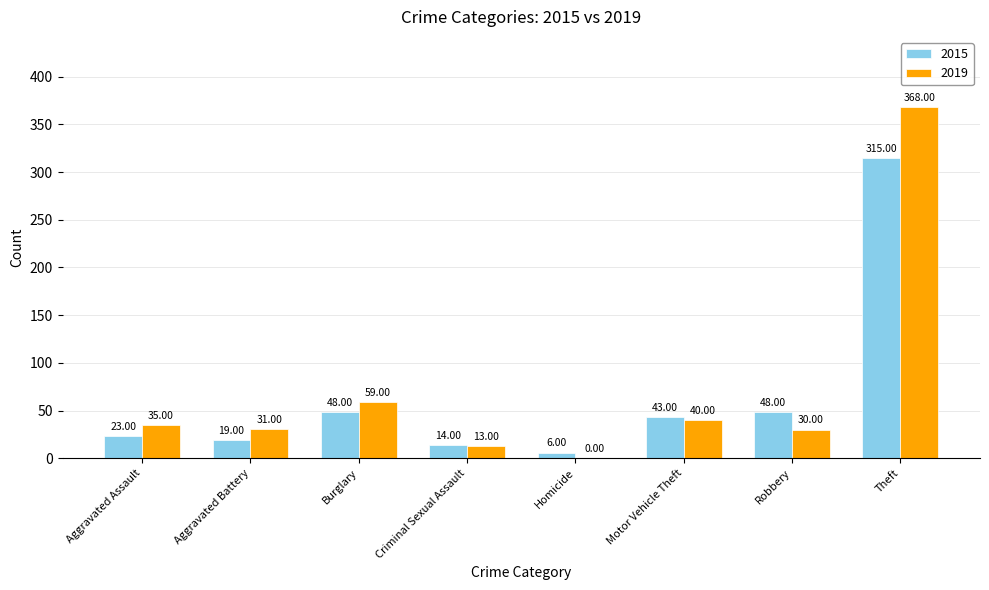

Are the bars grouped side by side (vs. stacked)?

Yes